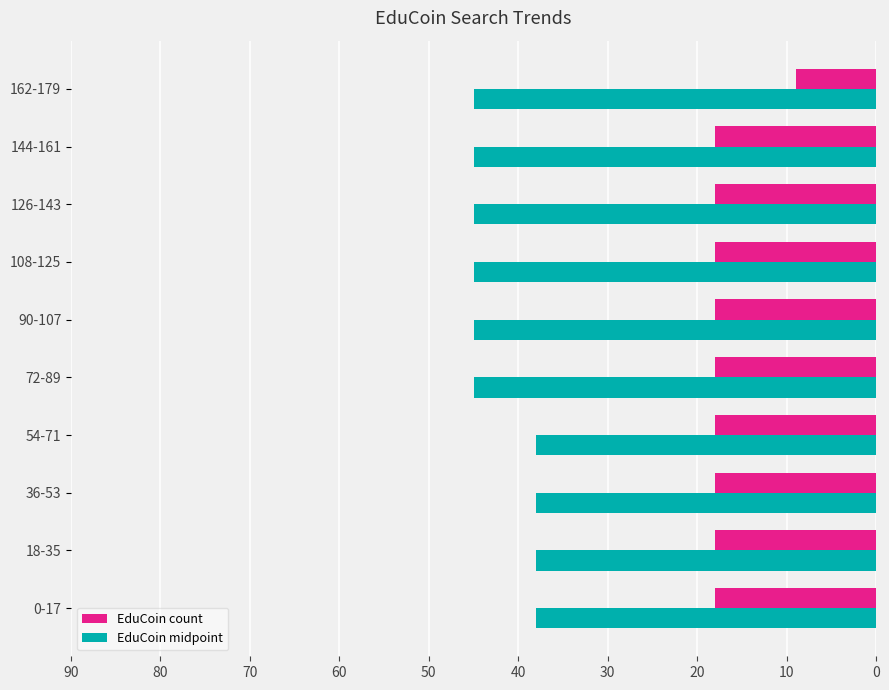

List the series in order of their peak value, lowest first.

EduCoin count, EduCoin midpoint